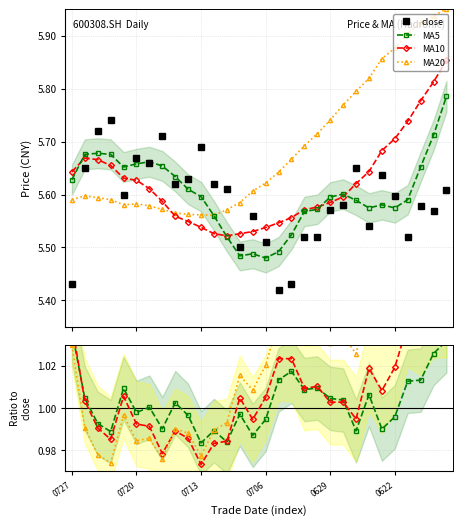

Is this an area chart (filled region under the line)?

No